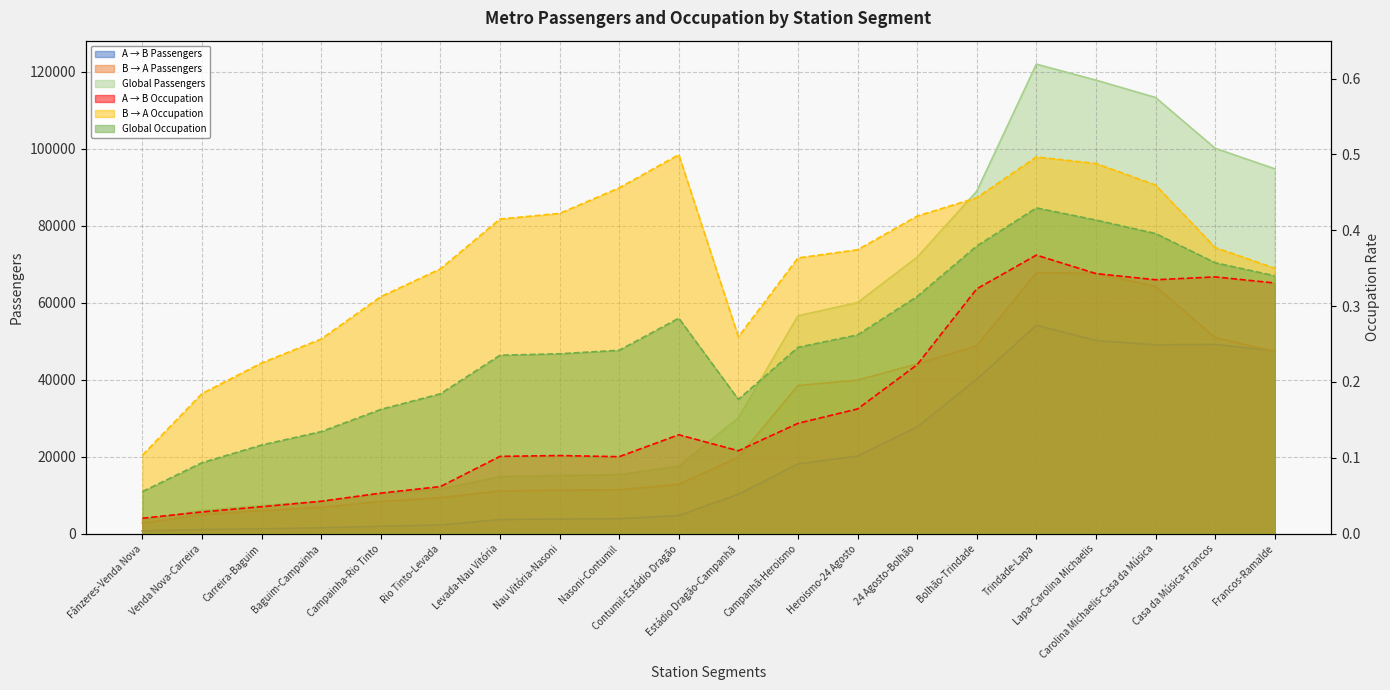

The value of B → A Occupation at Estádio Dragão-Campanhã is 0.3. True or false?

True